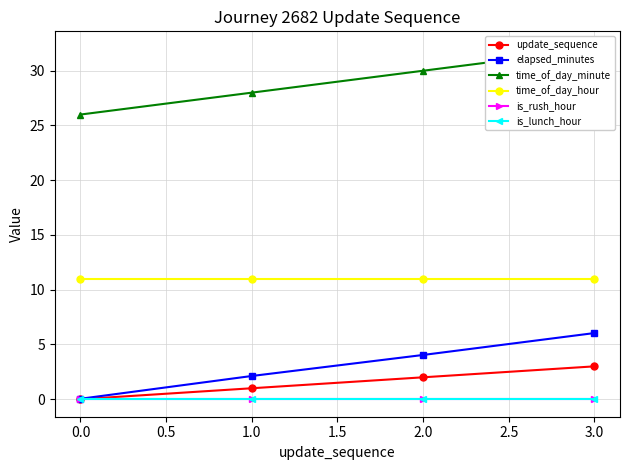

True or false: update_sequence and time_of_day_minute cross at least once.

False